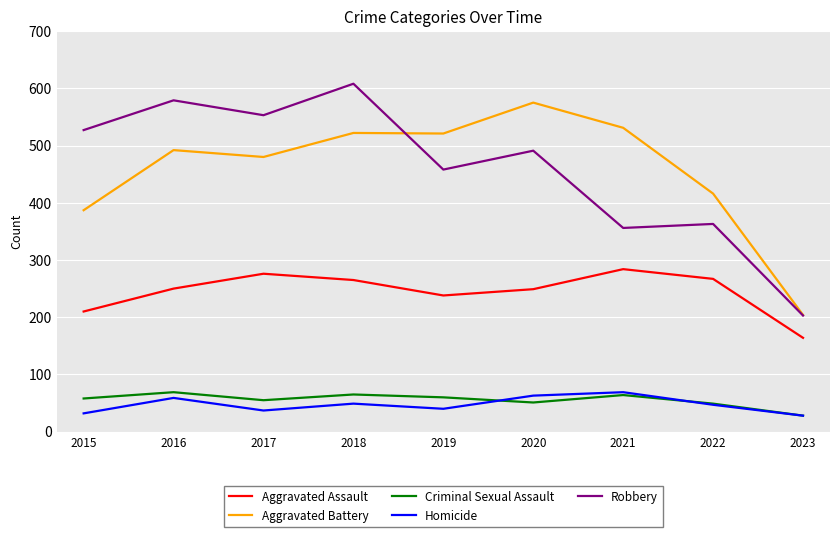

True or false: Aggravated Assault and Homicide intersect in this chart.

False